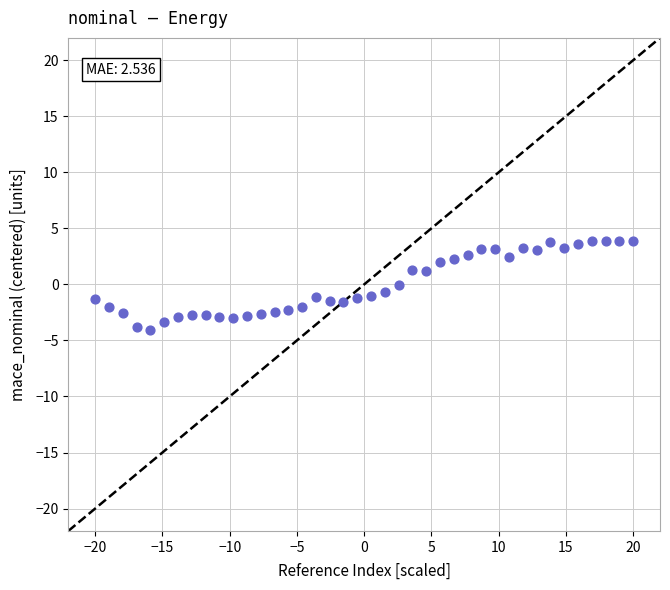

What is the range of X values (max minus min)?

40.0